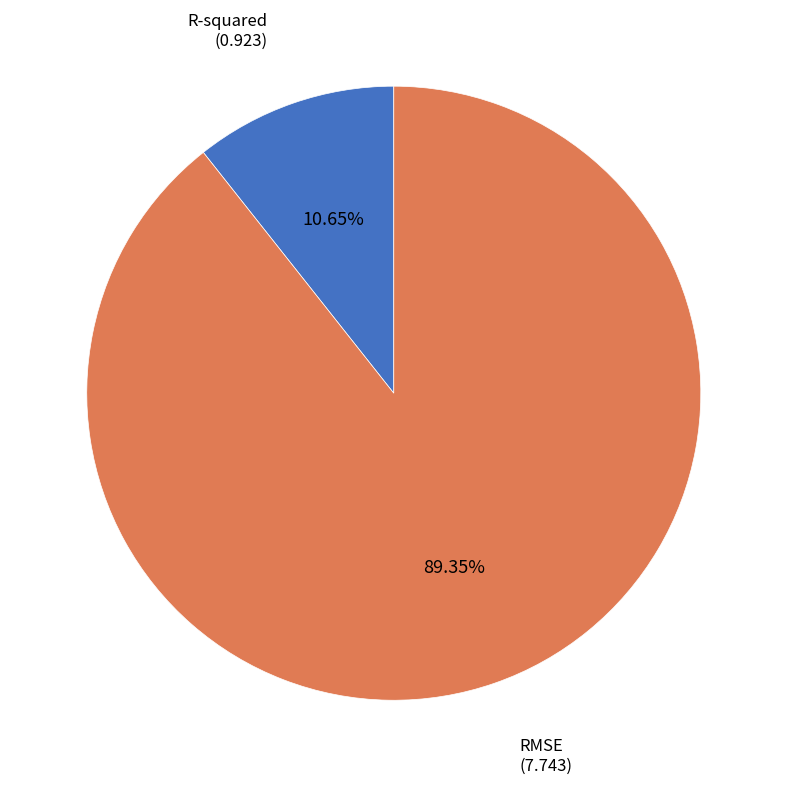

Does any single category account for the majority?

Yes